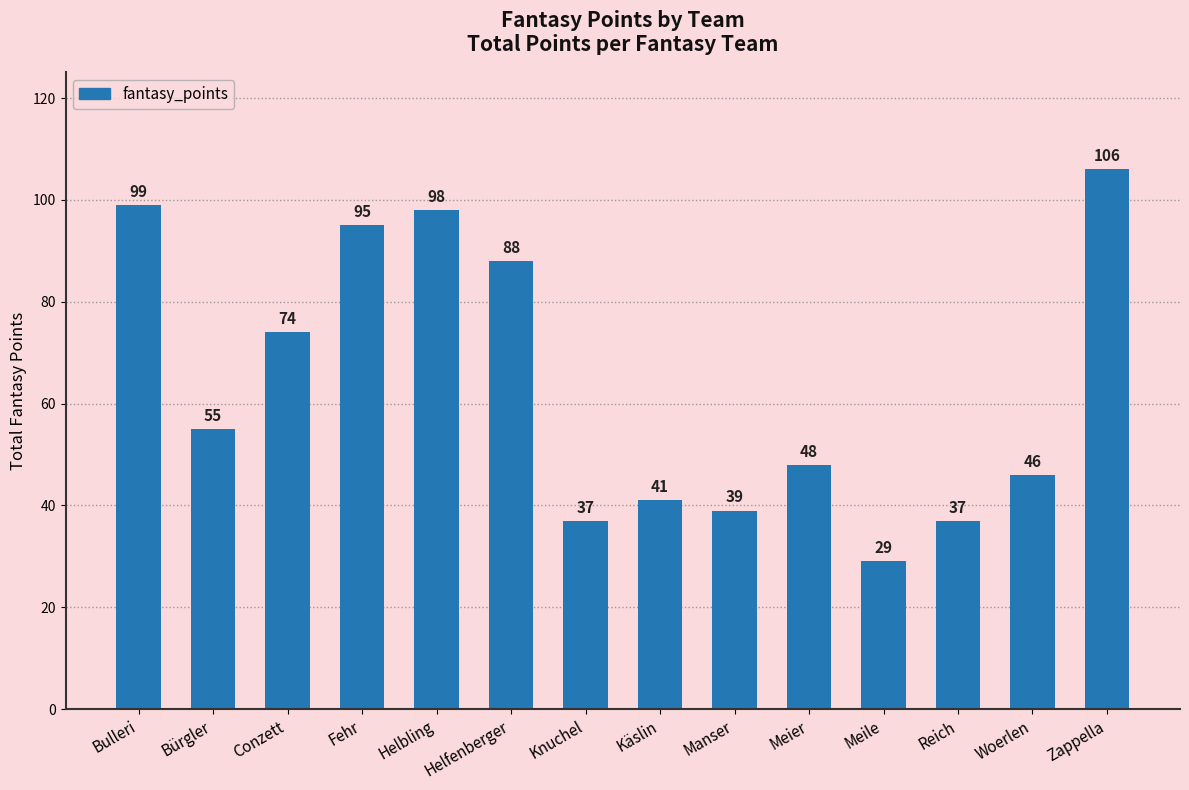

True or false: the data shows 80 at Woerlen.

False